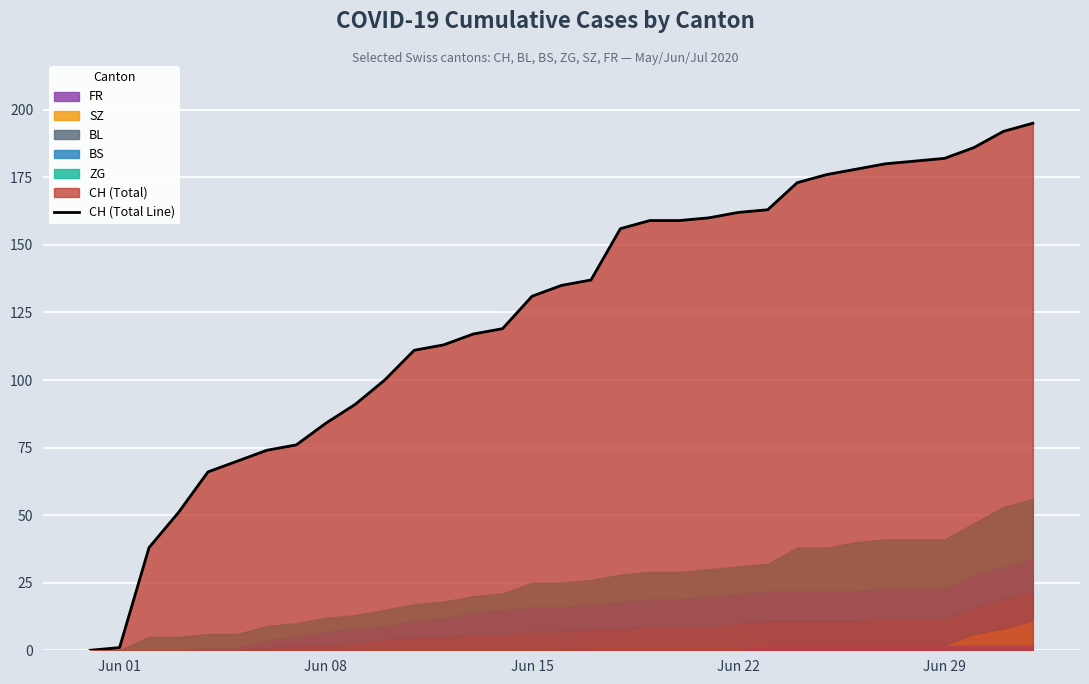

What is the highest value of the CH (Total Line) series?

195